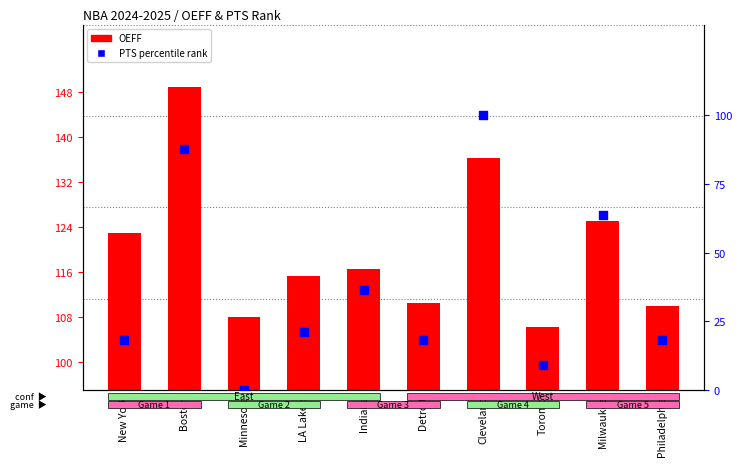

What are all the series names shown in the legend?

OEFF, pts percentile rank